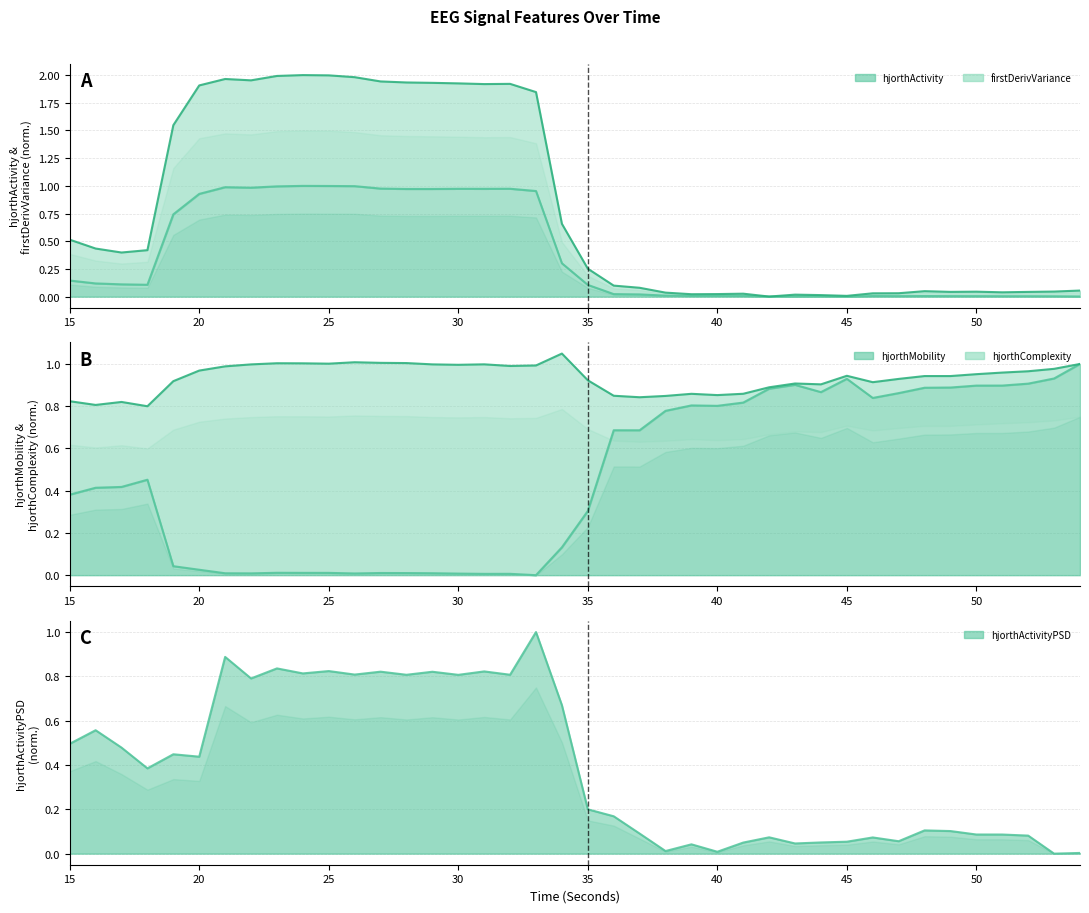

True or false: hjorthActivity_EEG has a value of 0.7 at 19.

True